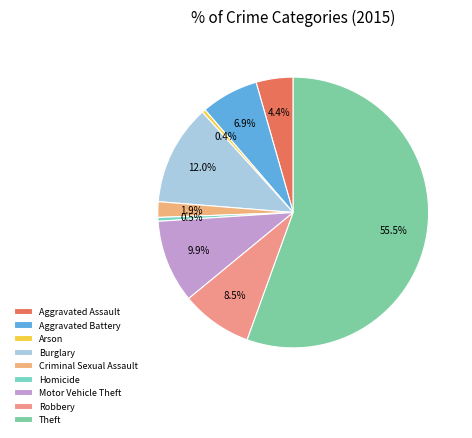

What percentage is the Motor Vehicle Theft slice, to the nearest percent?

10%